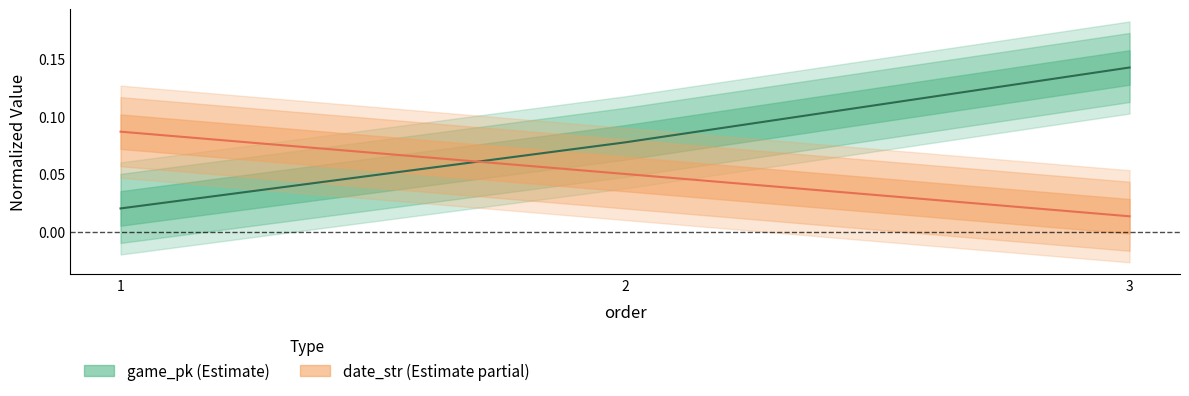

How many lines are shown in the chart?

2